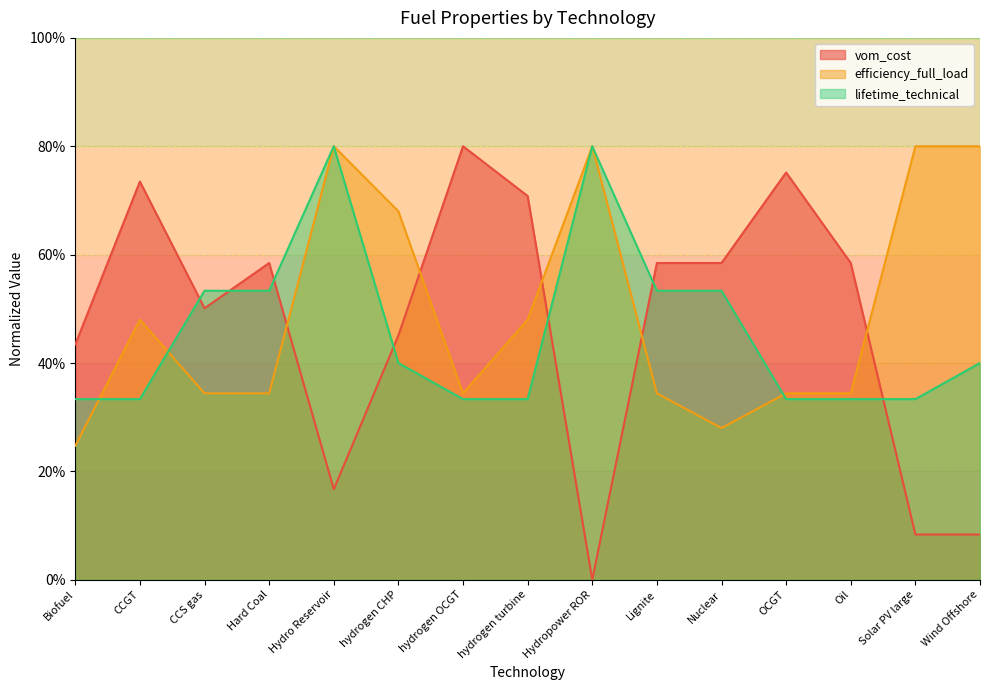

In efficiency_full_load, how many points are lower than both neighbors (excluding endpoints)?

2